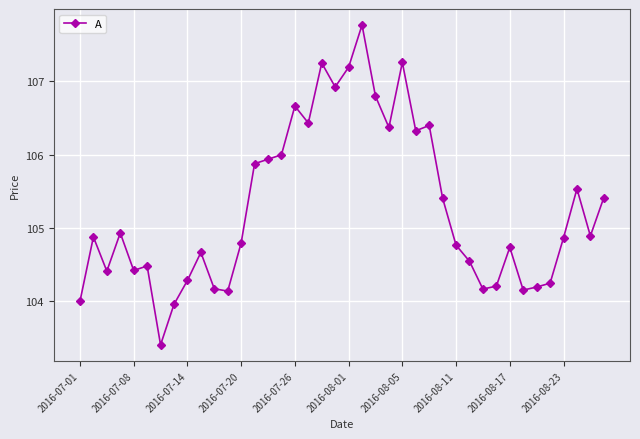

What is the value of the 32nd point from the left?

104.2